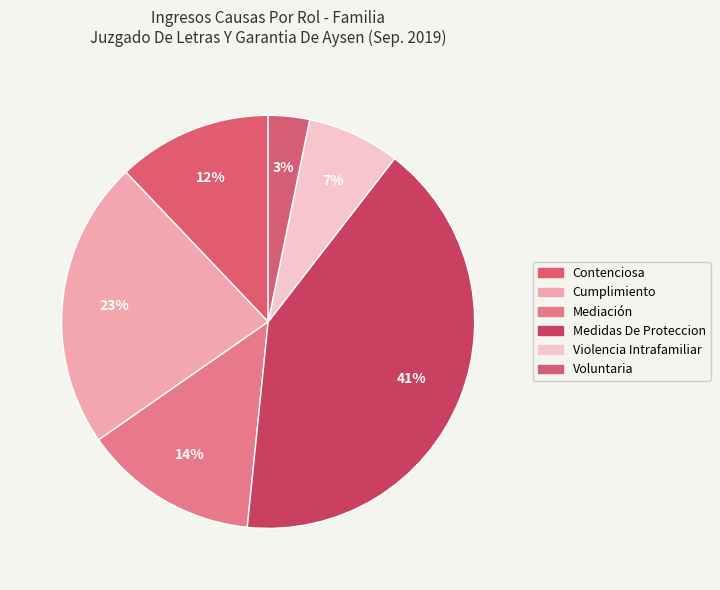

True or false: Voluntaria accounts for 14% of the total.

False